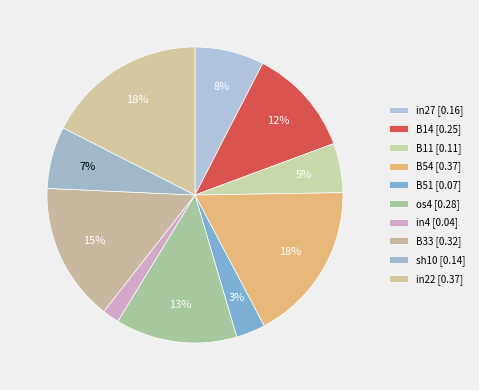

To the nearest percent, what portion does B54 represent?

18%